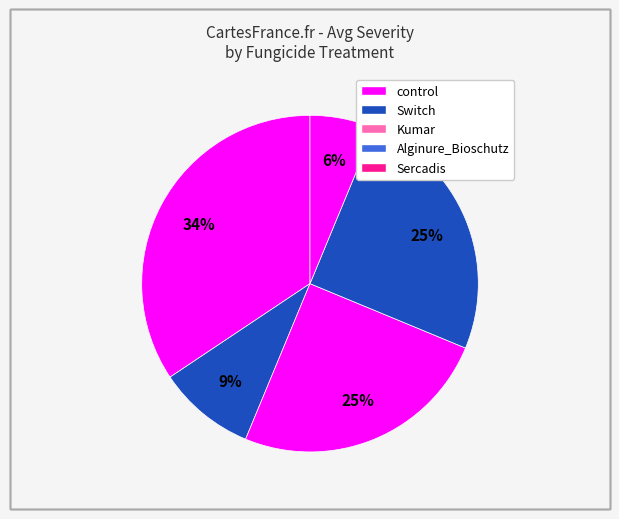

Which category has the biggest portion of the pie?

control